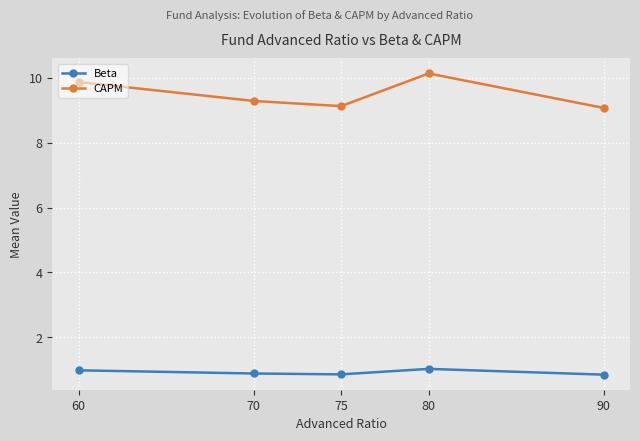

What is the sum of all CAPM values?

47.5